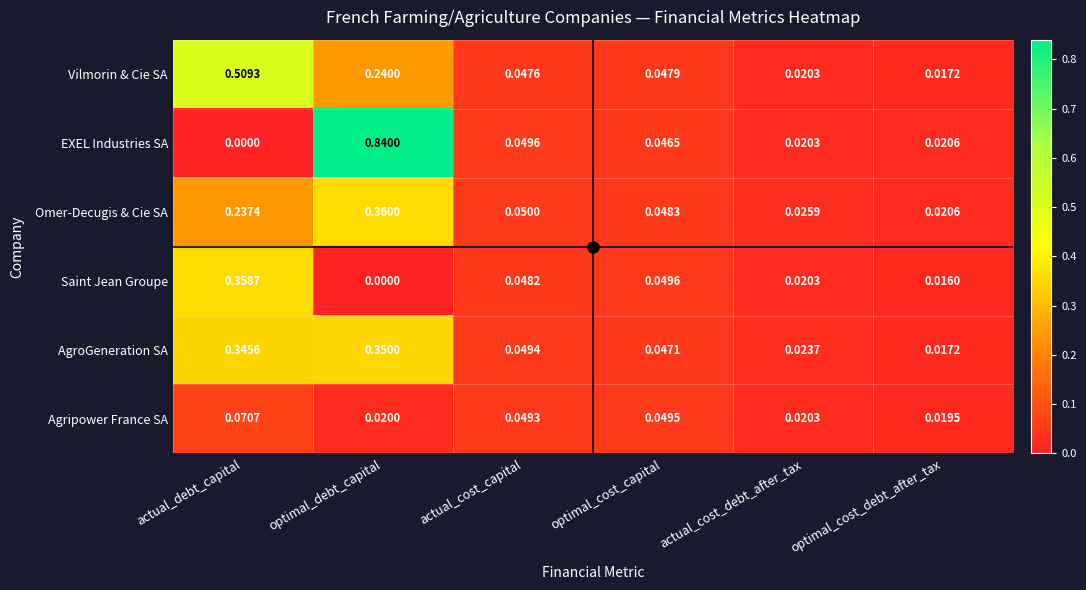

At which category is the sum across all series the highest?

optimal_debt_capital